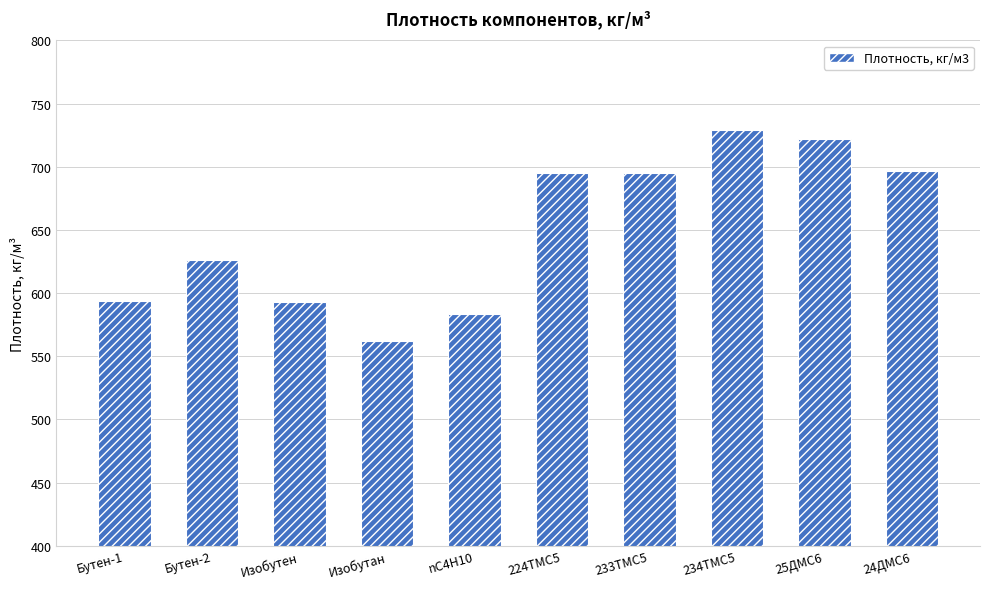

What value does the data have at 234TMC5?

729.0